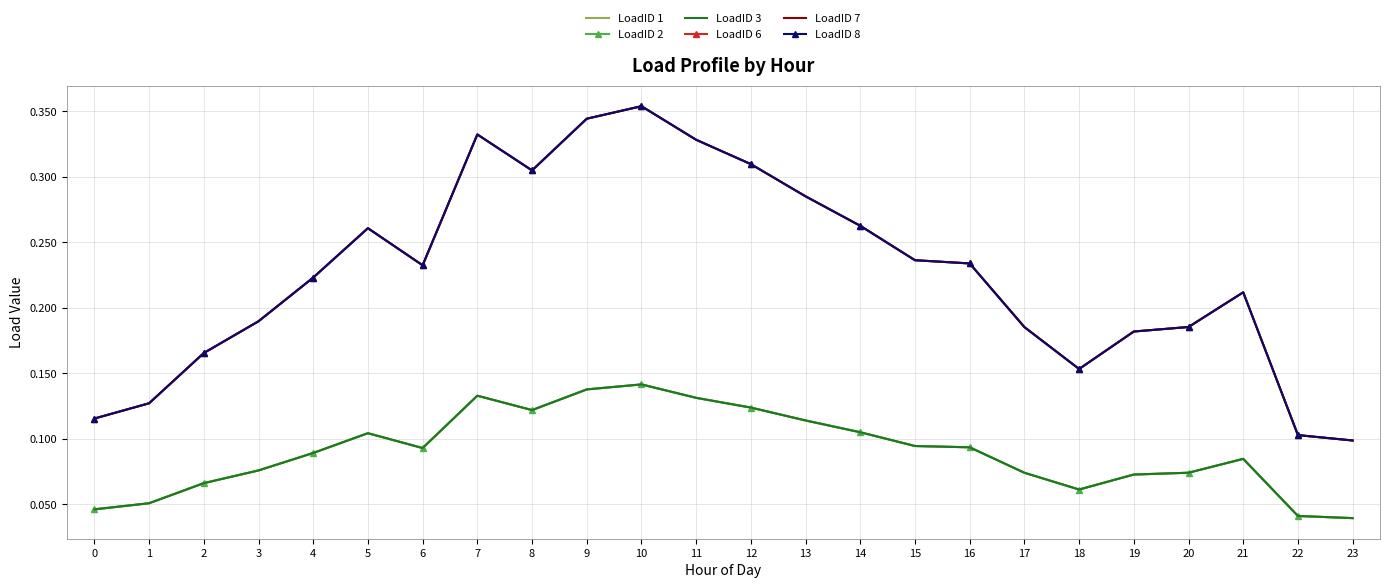

At how many categories does at least one series exceed 0?

24